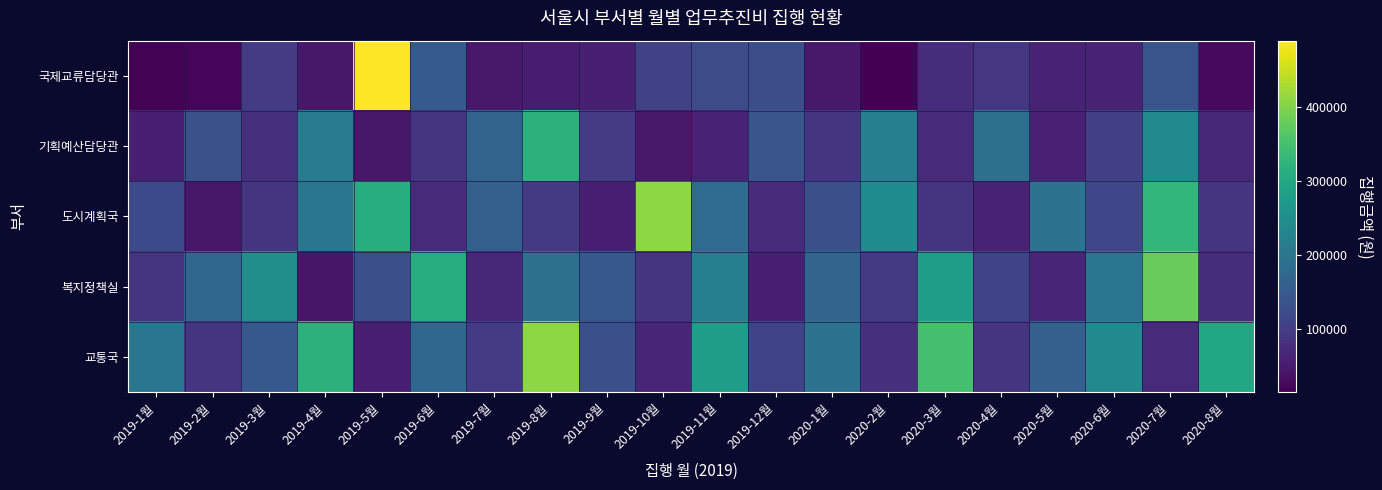

How many distinct data groups are displayed?

5